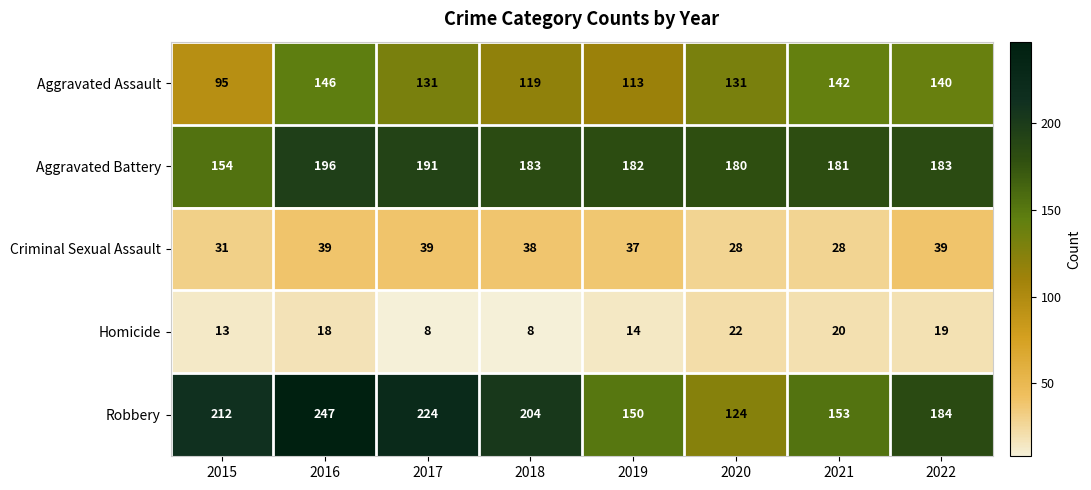

Which series changed the most between 2019 and 2020?

Robbery